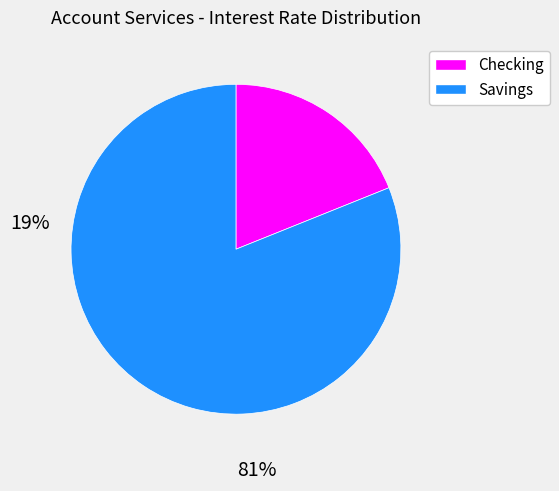

Does any single category account for the majority?

Yes